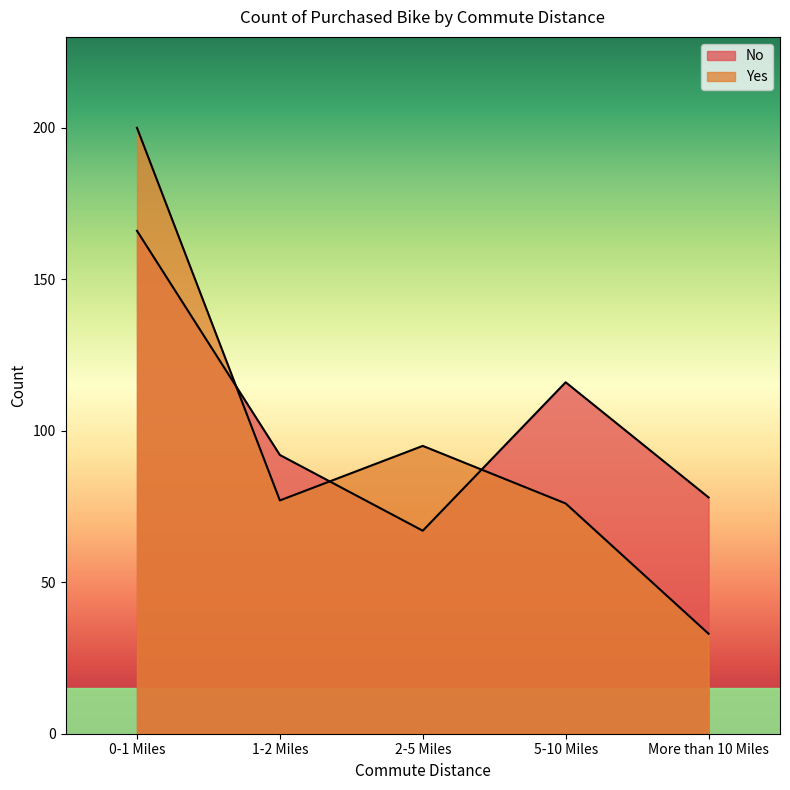

At which label is No closest to 116?

5-10 Miles